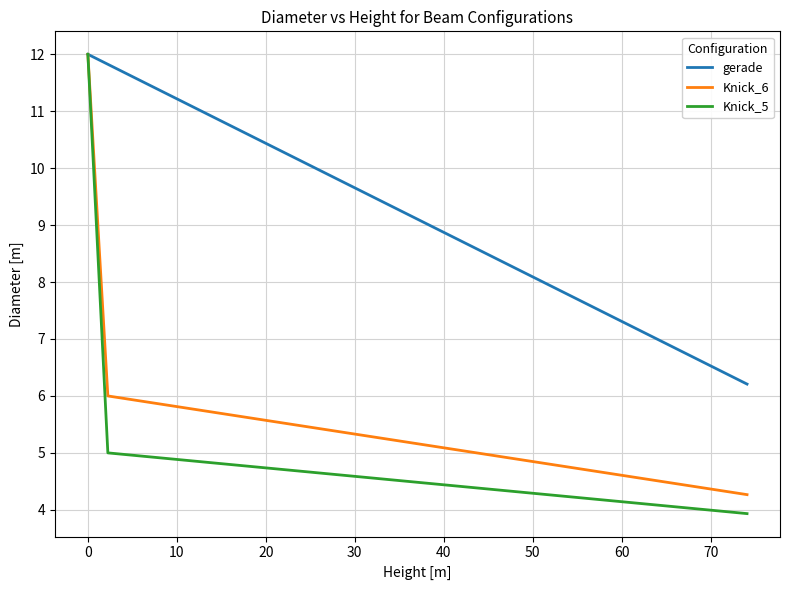

Which series has the largest range (max minus min)?

Knick_5